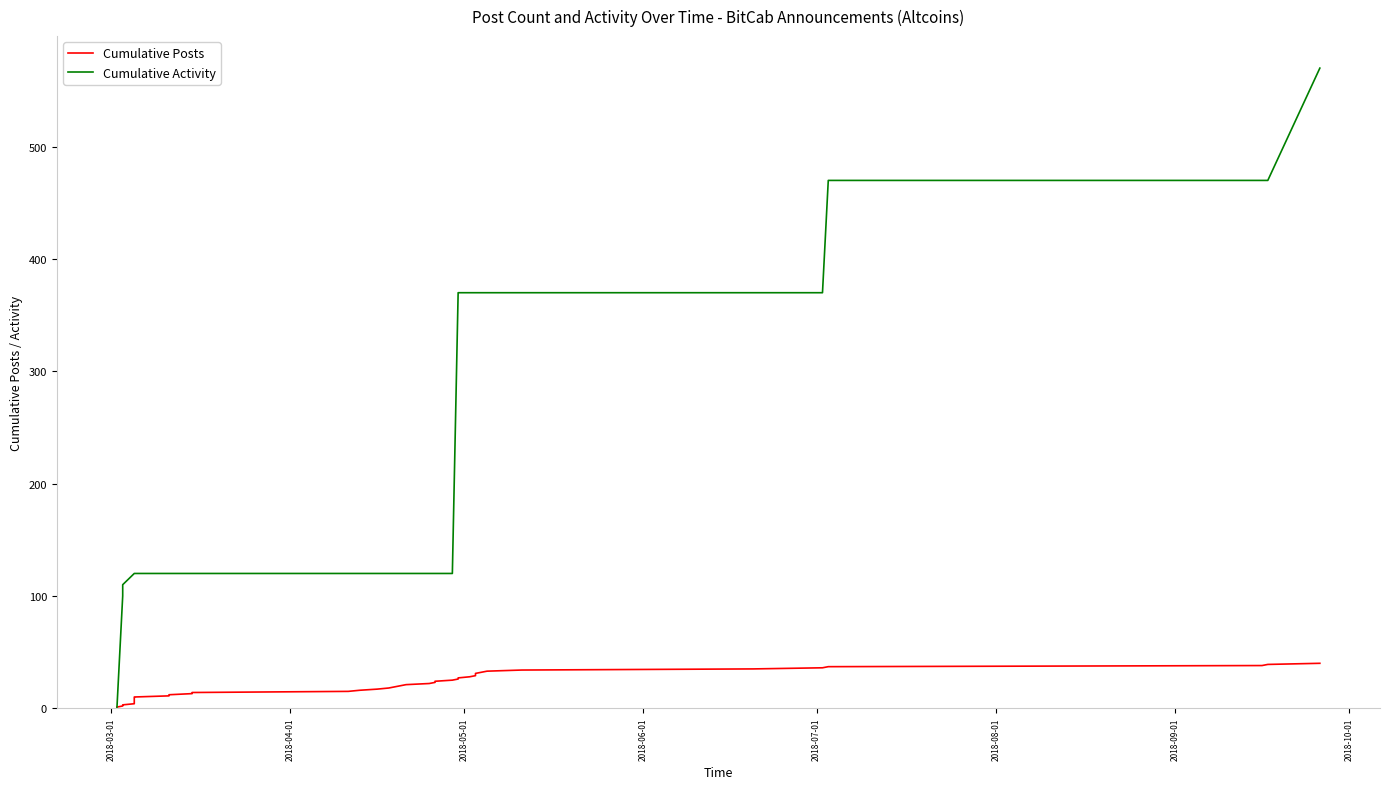

What is the maximum value for Cumulative Posts?

40